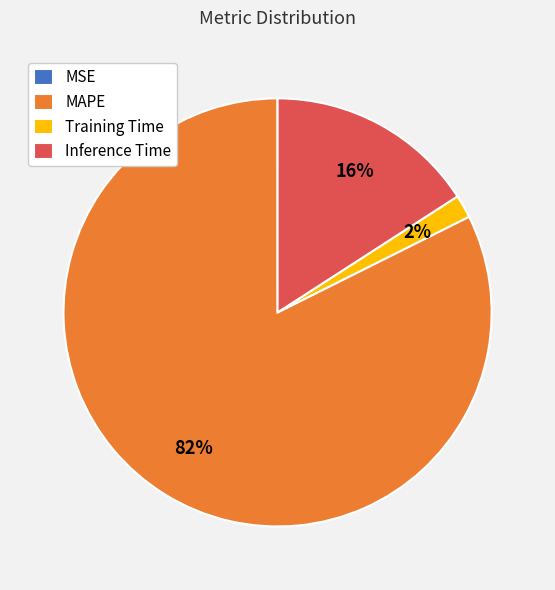

Which slice represents more than half of the pie?

MAPE